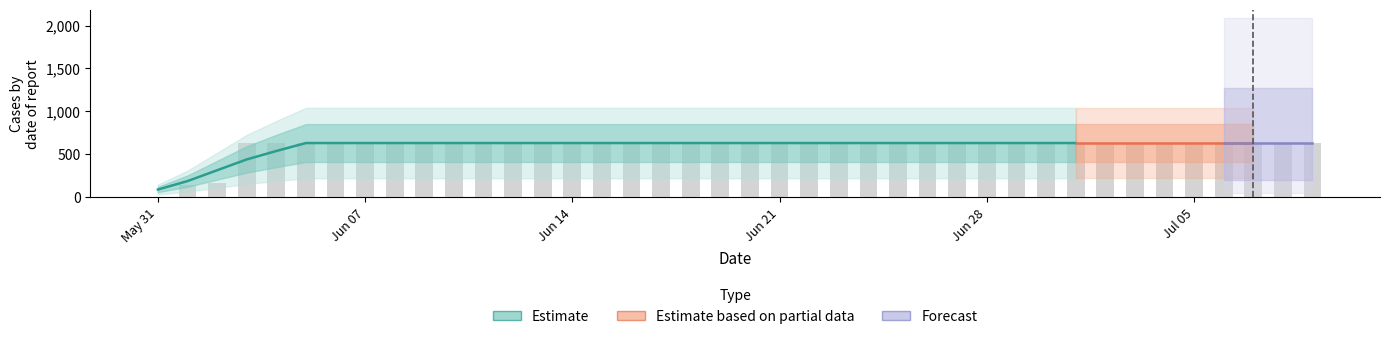

What is the label of the 28th bar from the right?

2020-06-12